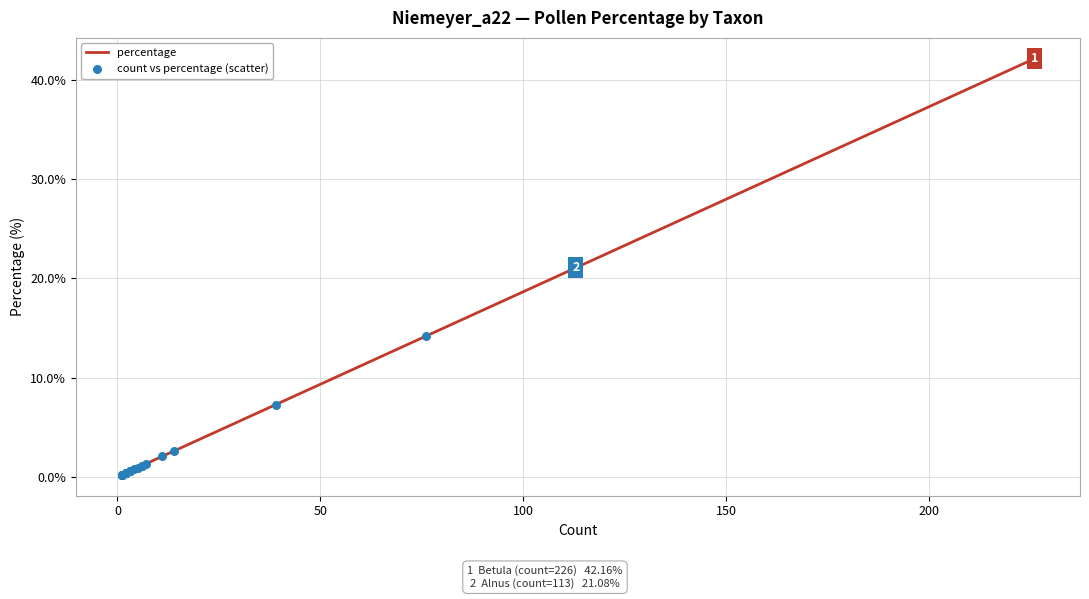

Which series reaches the minimum Y coordinate?

percentage